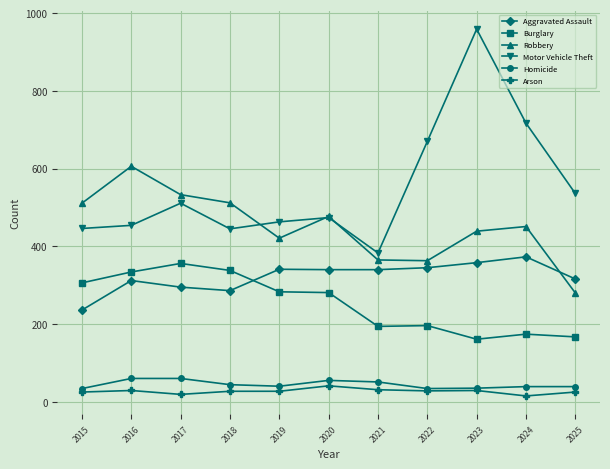

True or false: Robbery has a value of 234 at 2019.

False